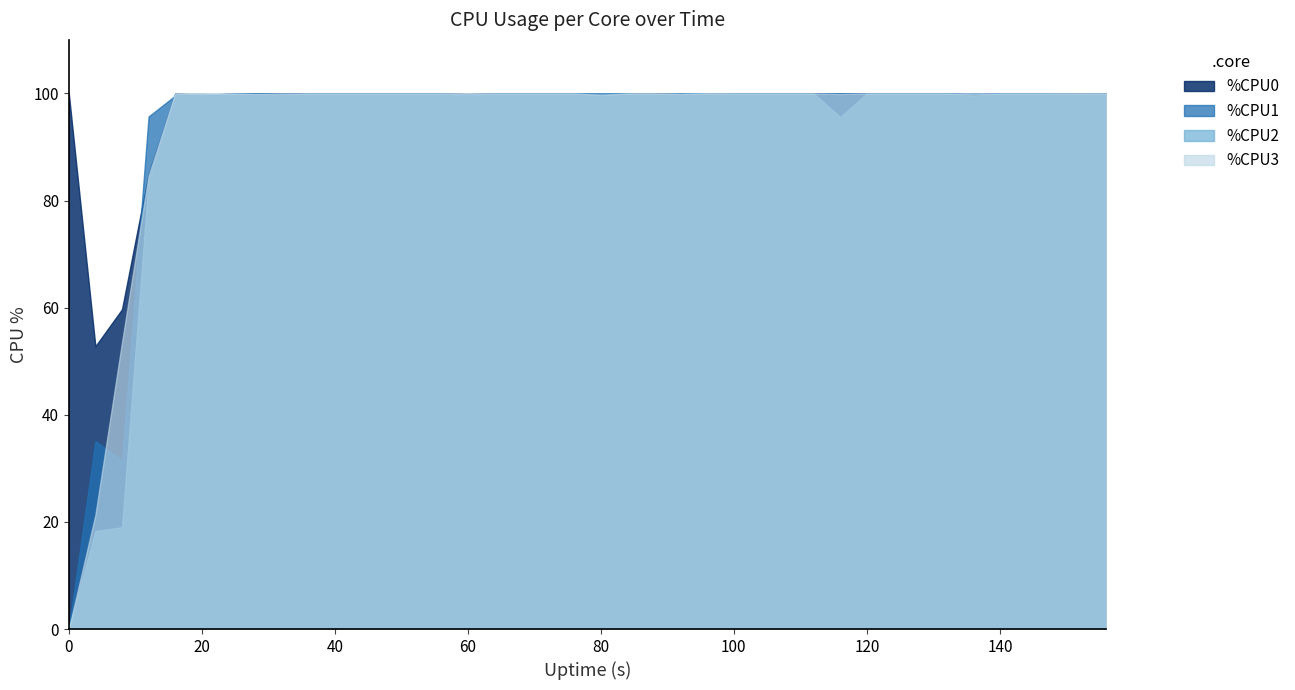

At which category does %CPU3 reach its first local valley?

20